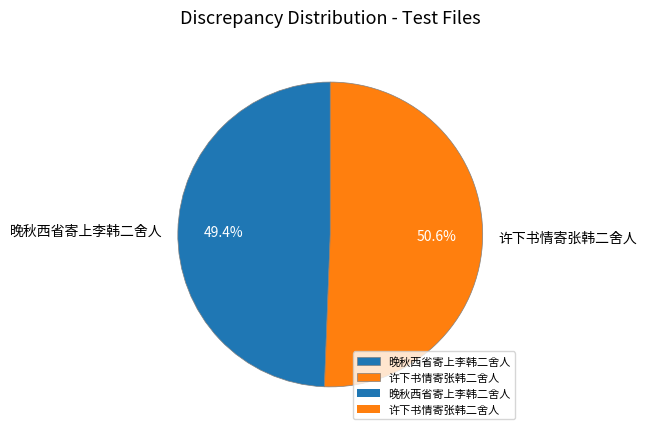

Which category has the smallest portion of the pie?

晚秋西省寄上李韩二舍人